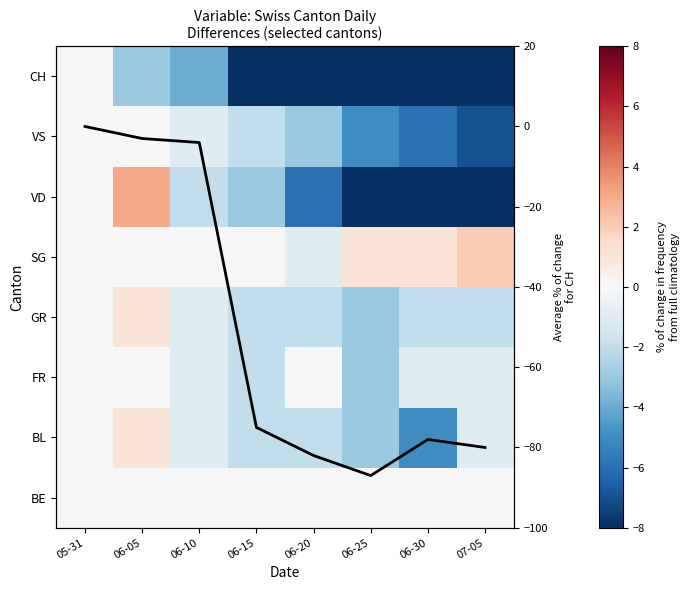

What is the average value of the CH series?

-51